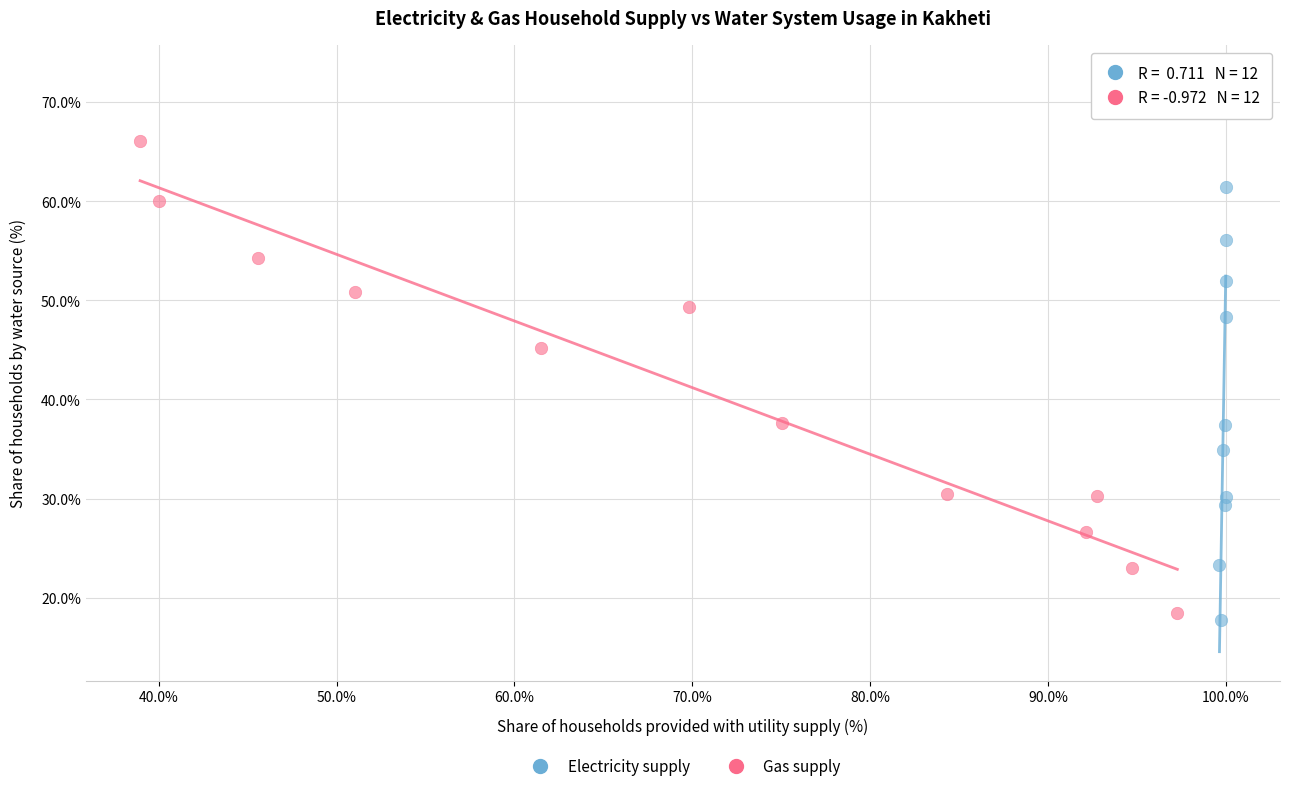

Which series has the widest spread of Y values?

Electricity supply